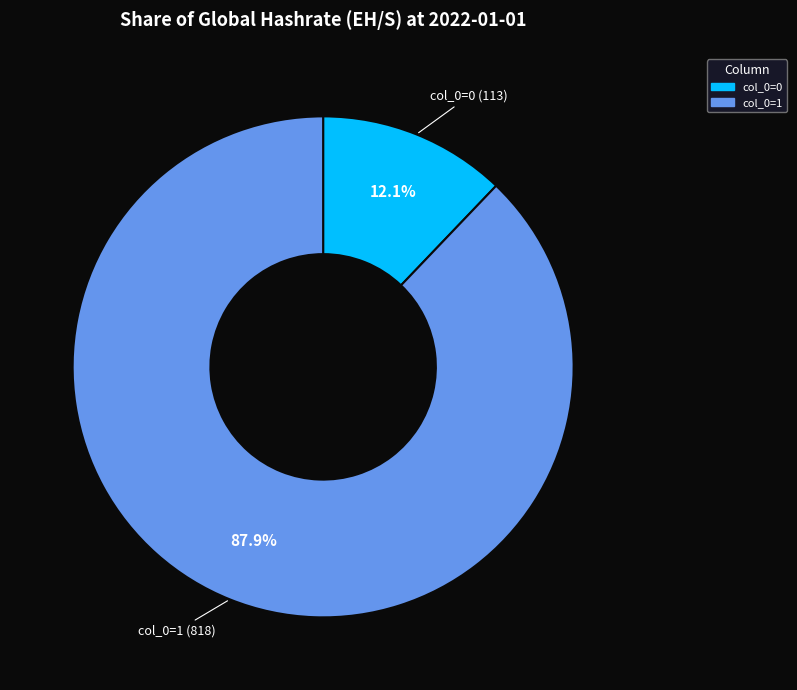

Count the number of slices in the pie.

2